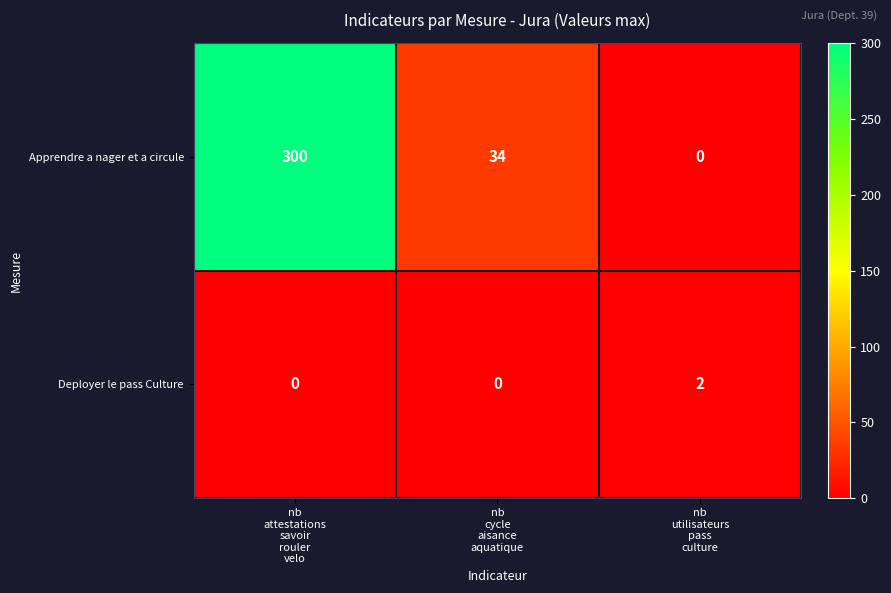

What is the spread (max minus min) of values at nb
utilisateurs
pass
culture?

2